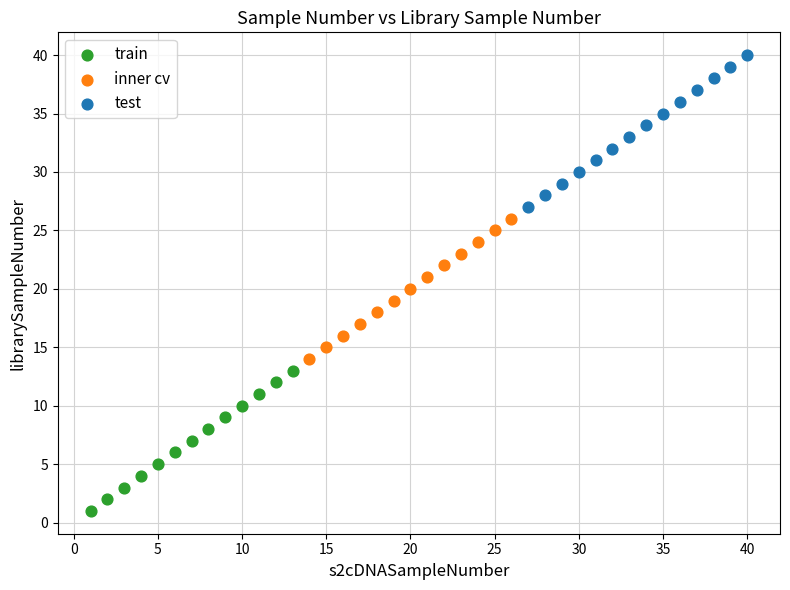

Which series contains the lowest Y value?

train